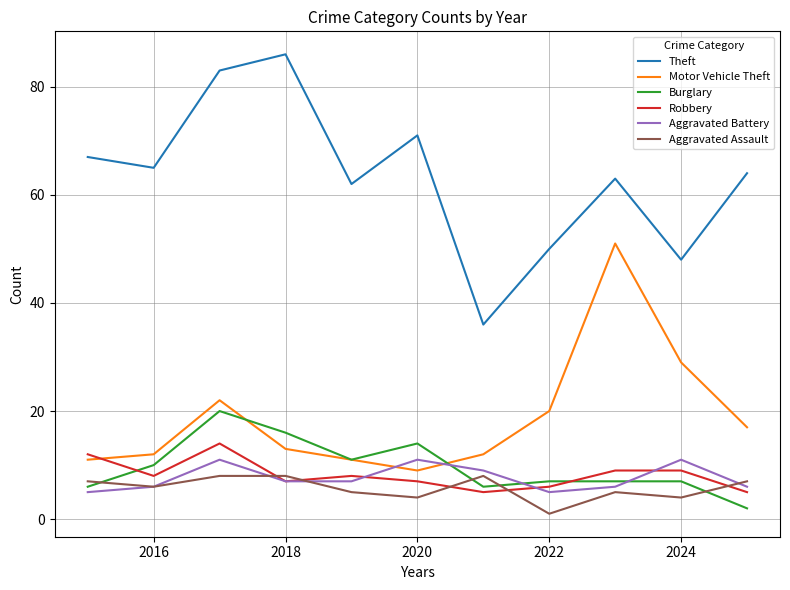

Which series has the largest total across all categories?

Theft